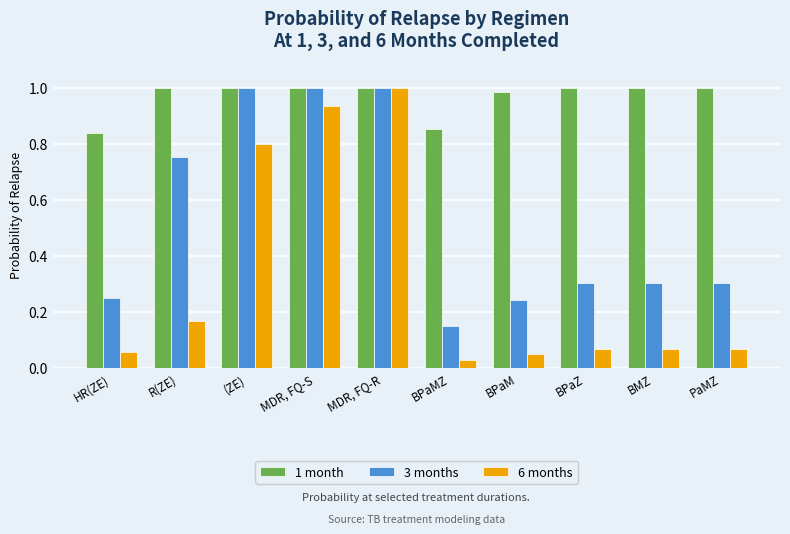

At BPaZ, list the series in order from smallest to largest.

6 months, 3 months, 1 month